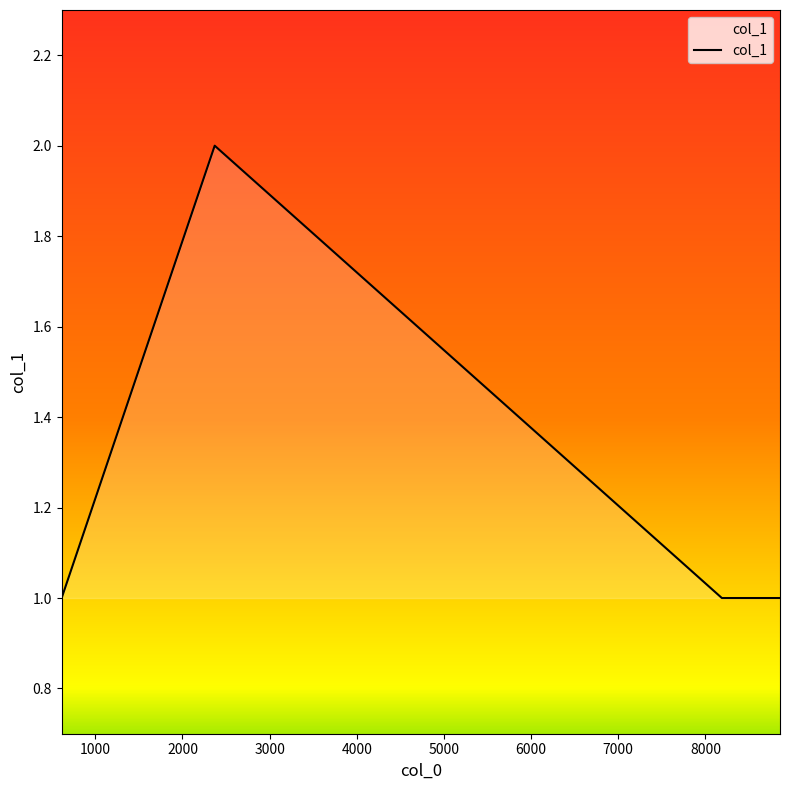

Count the number of data series in this chart.

1